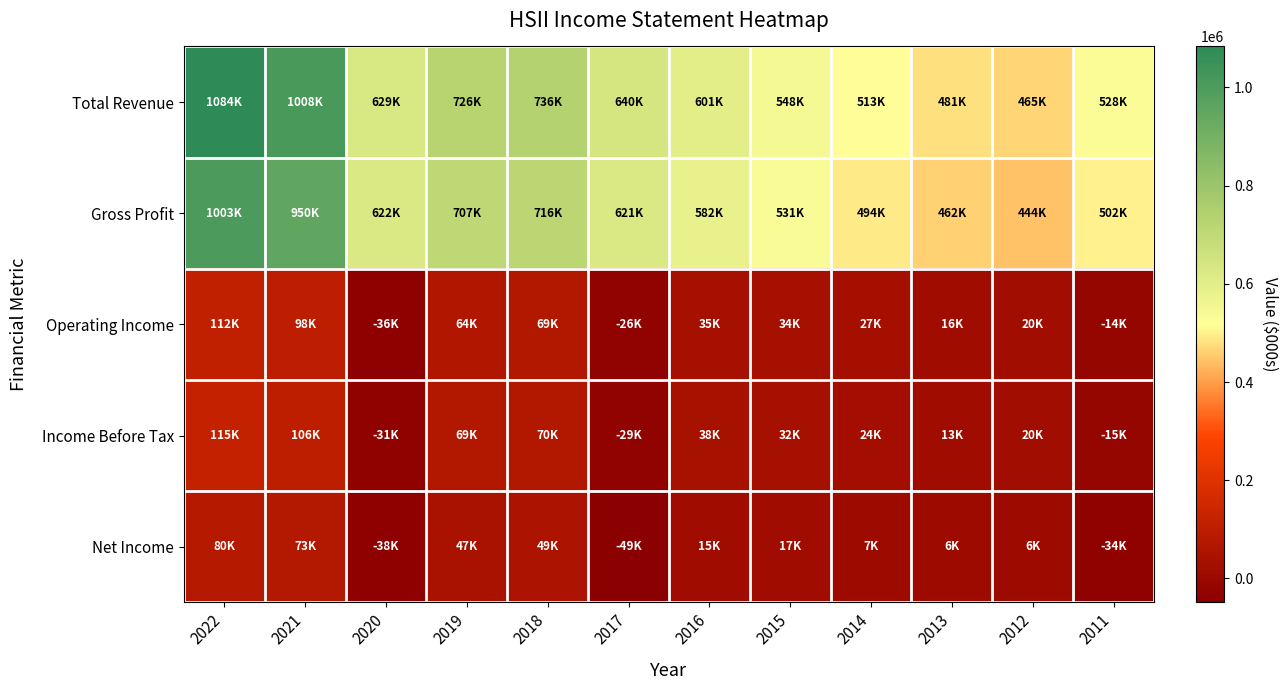

What is the spread (max minus min) of values at 2012?

458900